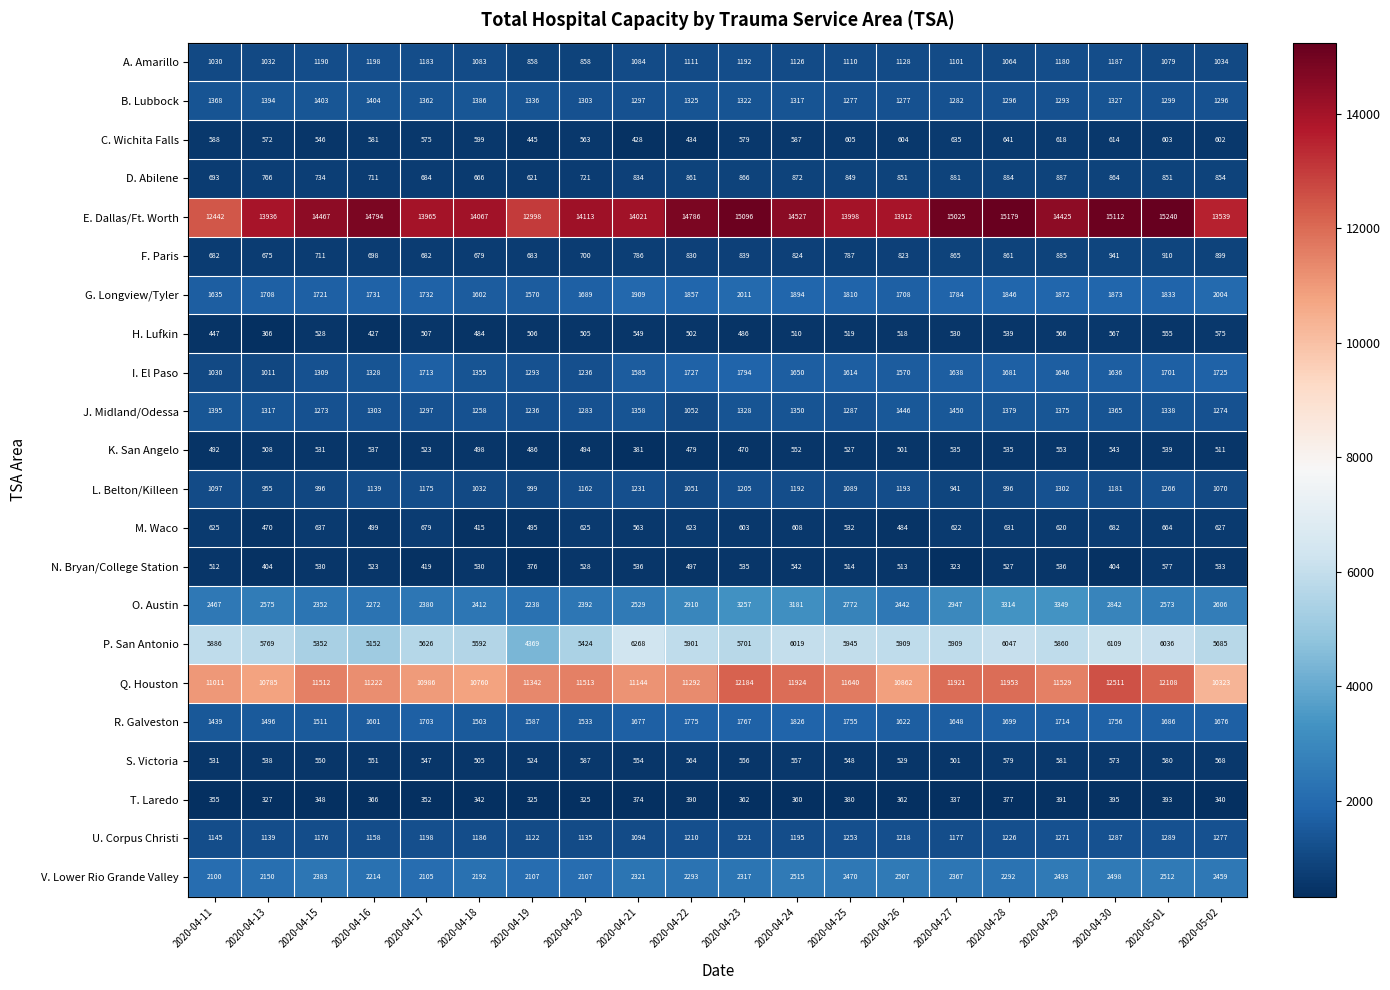

What is the minimum value for O. Austin?

2238